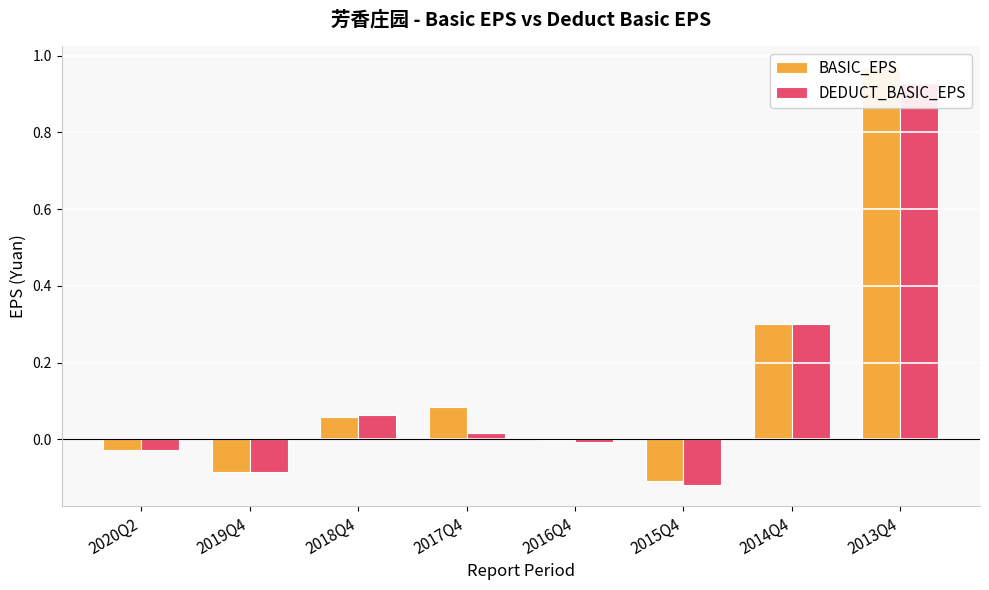

Between 2018Q4 and 2014Q4, which is larger?

2014Q4